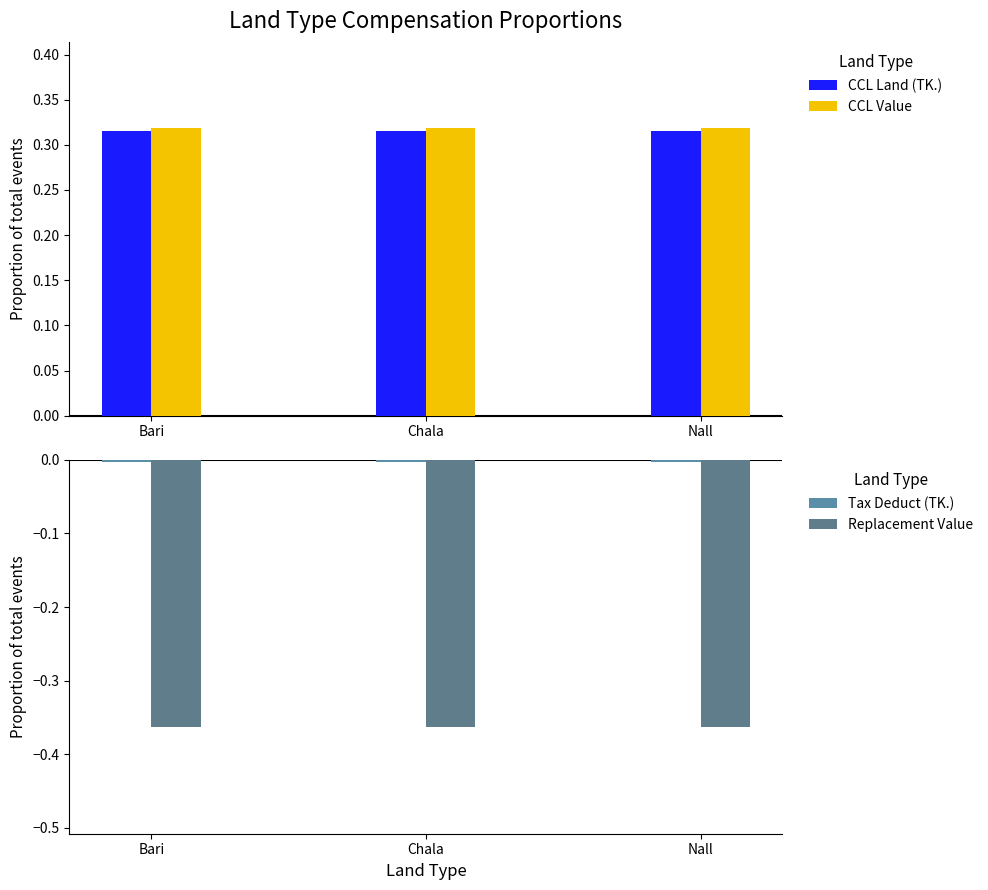

The CCL Value series shows 0.3 at Bari. True or false?

True